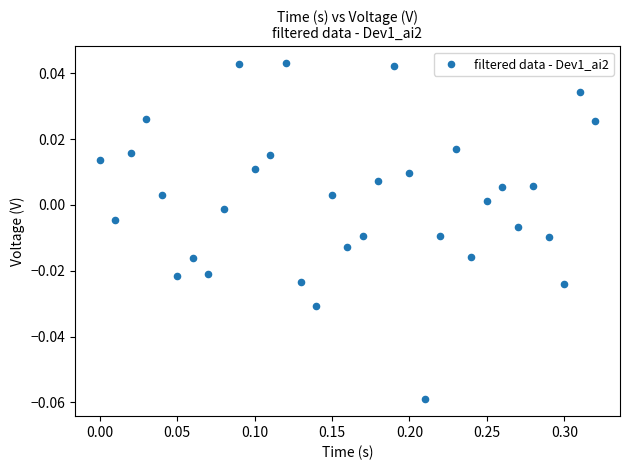

What is the range of X values (max minus min)?

0.3